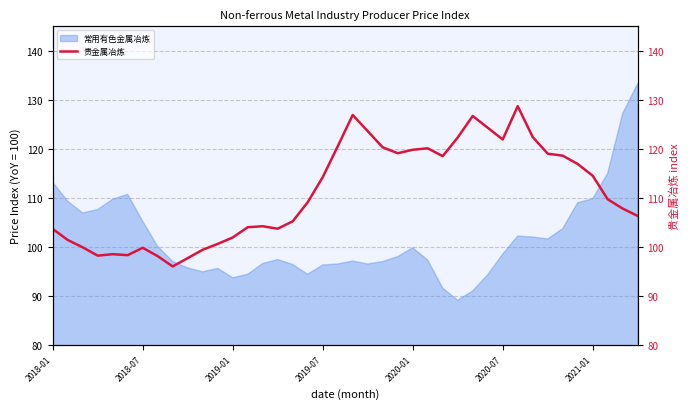

The value at 23 is 119.1. True or false?

True